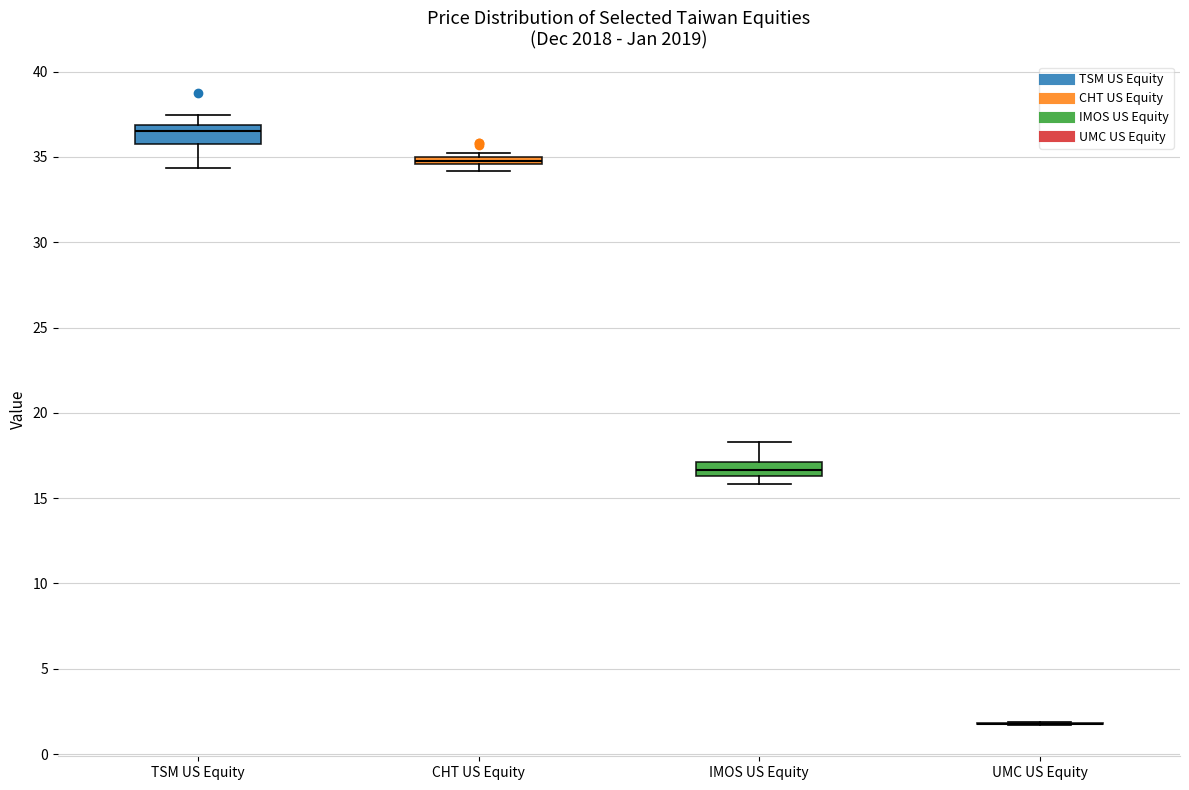

Where is the lower edge of the box for CHT US Equity on the y-axis? The values are not printed on the chart, so give them approximately, as read against the axis.

34.5